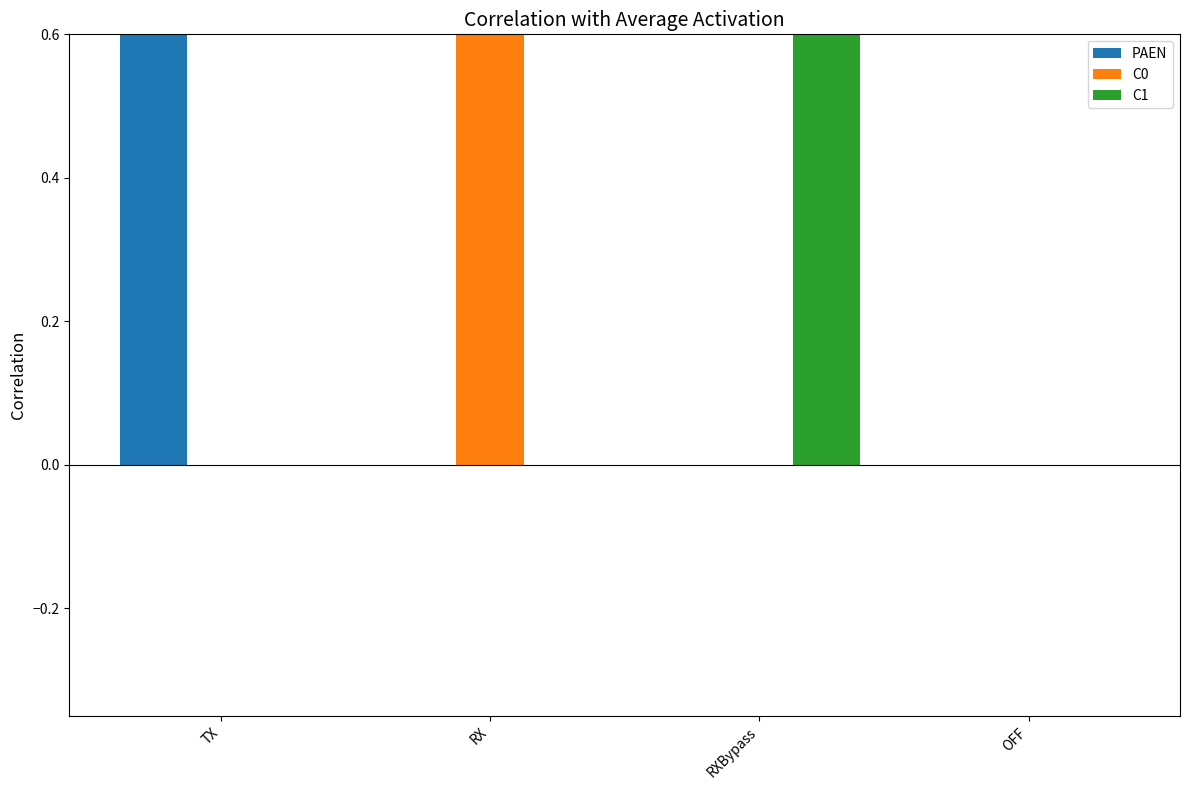

Is the value of C1 at RX greater than the value of C0 at OFF?

No